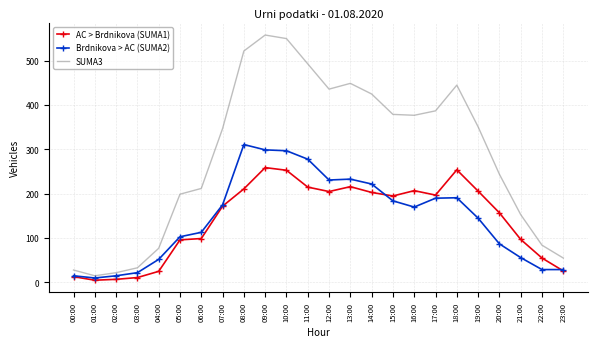

True or false: AC > Brdnikova (SUMA1) and SUMA3 intersect in this chart.

False